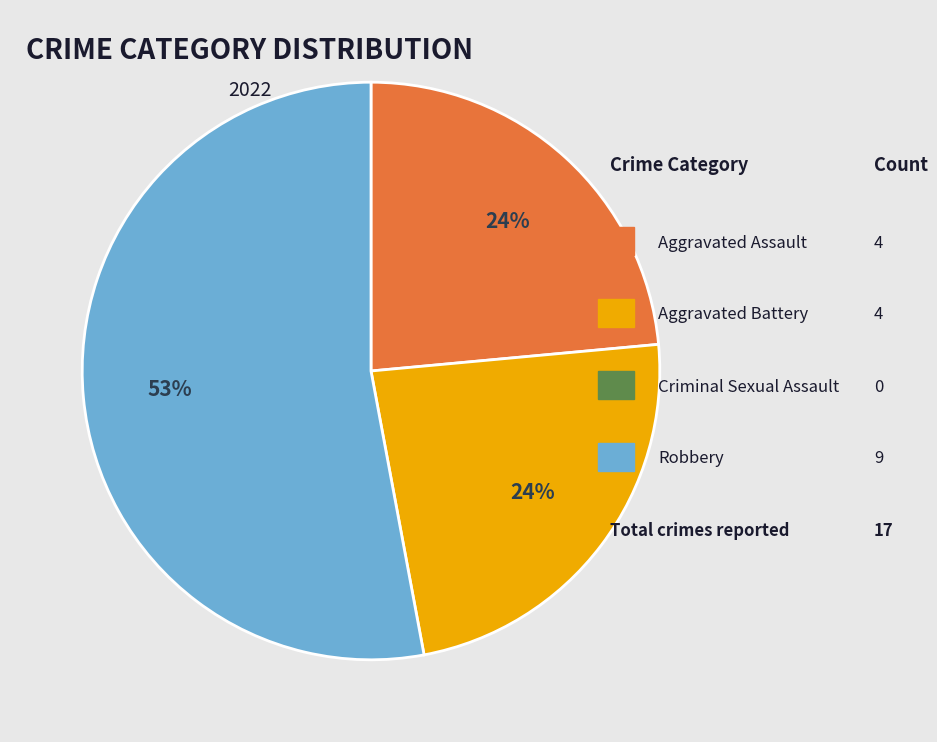

Count the number of slices in the pie.

3